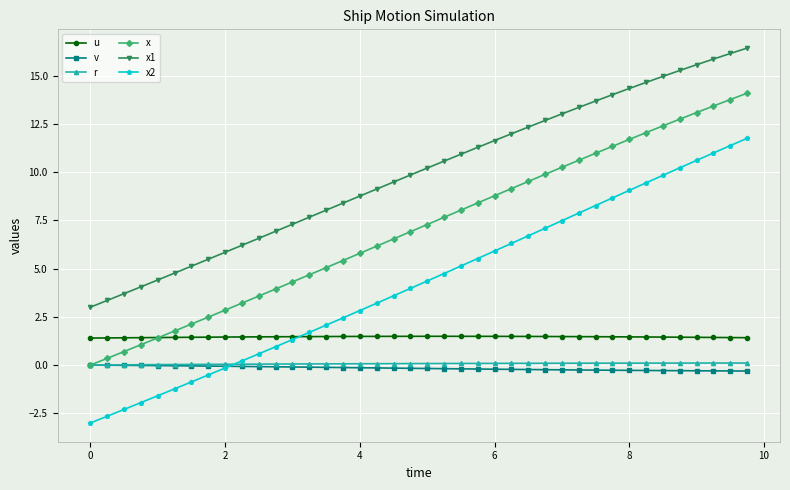

Count the number of categories in the chart.

40